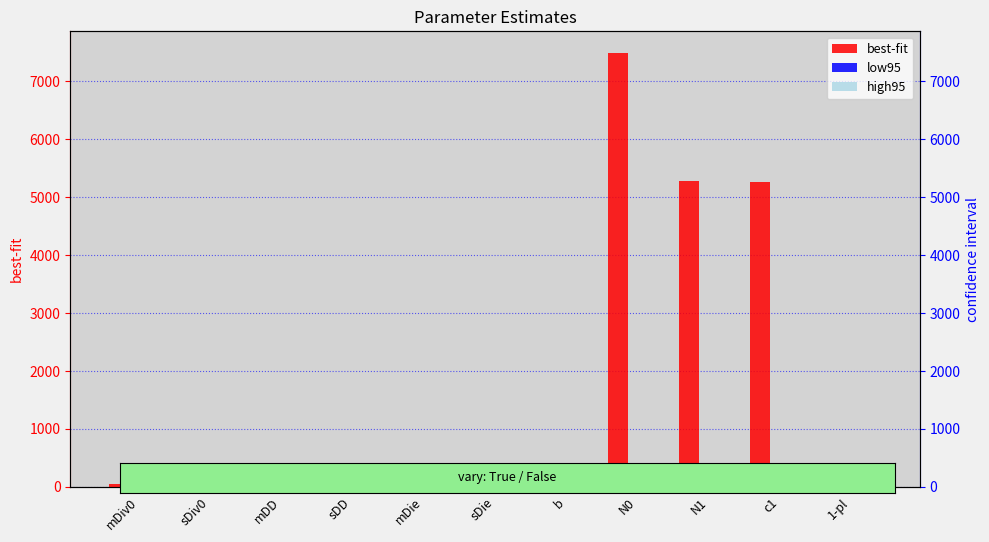

At which category does the chart reach its peak across all series?

N0